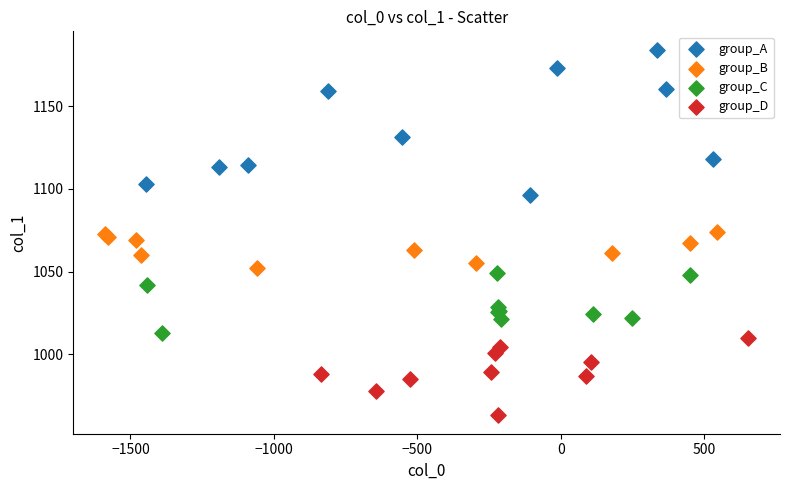

Which series reaches the minimum Y coordinate?

group_D